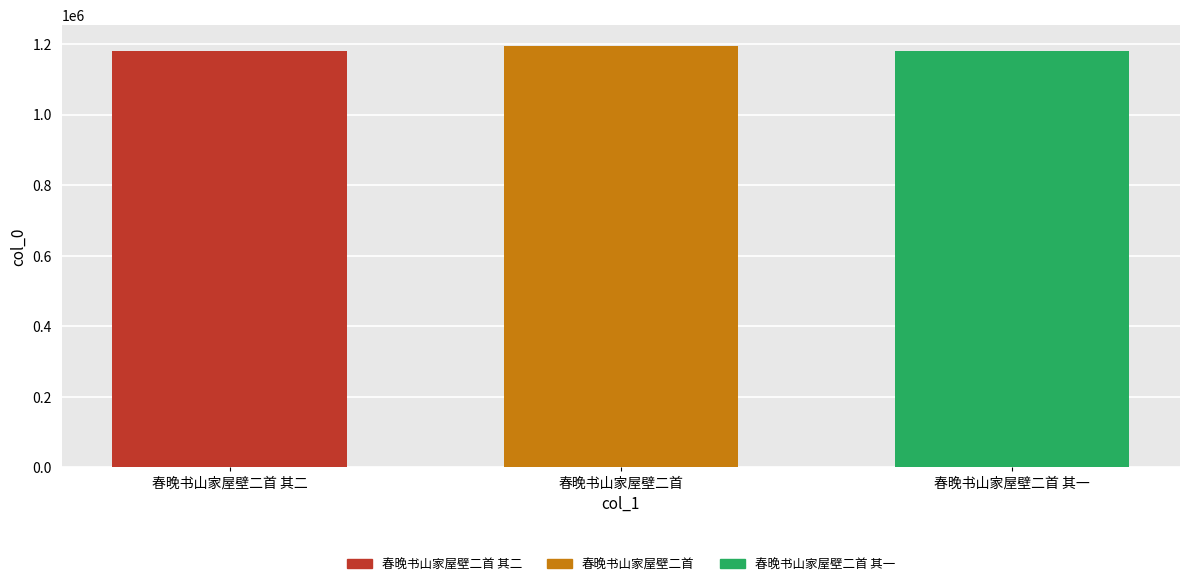

True or false: 春晚书山家屋壁二首 其二 has a value of 418508 at 春晚书山家屋壁二首.

False